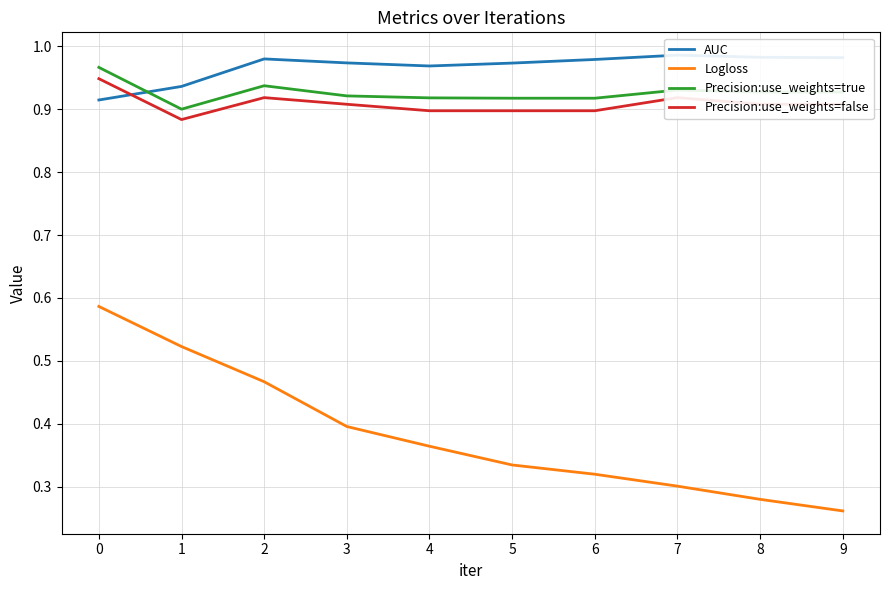

Reading left to right, transcribe all the data shown in this chart.

AUC: 0.9	0.9	1.0	1.0	1.0	1.0	1.0	1.0	1.0	1.0
Logloss: 0.6	0.5	0.5	0.4	0.4	0.3	0.3	0.3	0.3	0.3
Precision:use_weights=true: 1.0	0.9	0.9	0.9	0.9	0.9	0.9	0.9	0.9	0.9
Precision:use_weights=false: 0.9	0.9	0.9	0.9	0.9	0.9	0.9	0.9	0.9	0.9